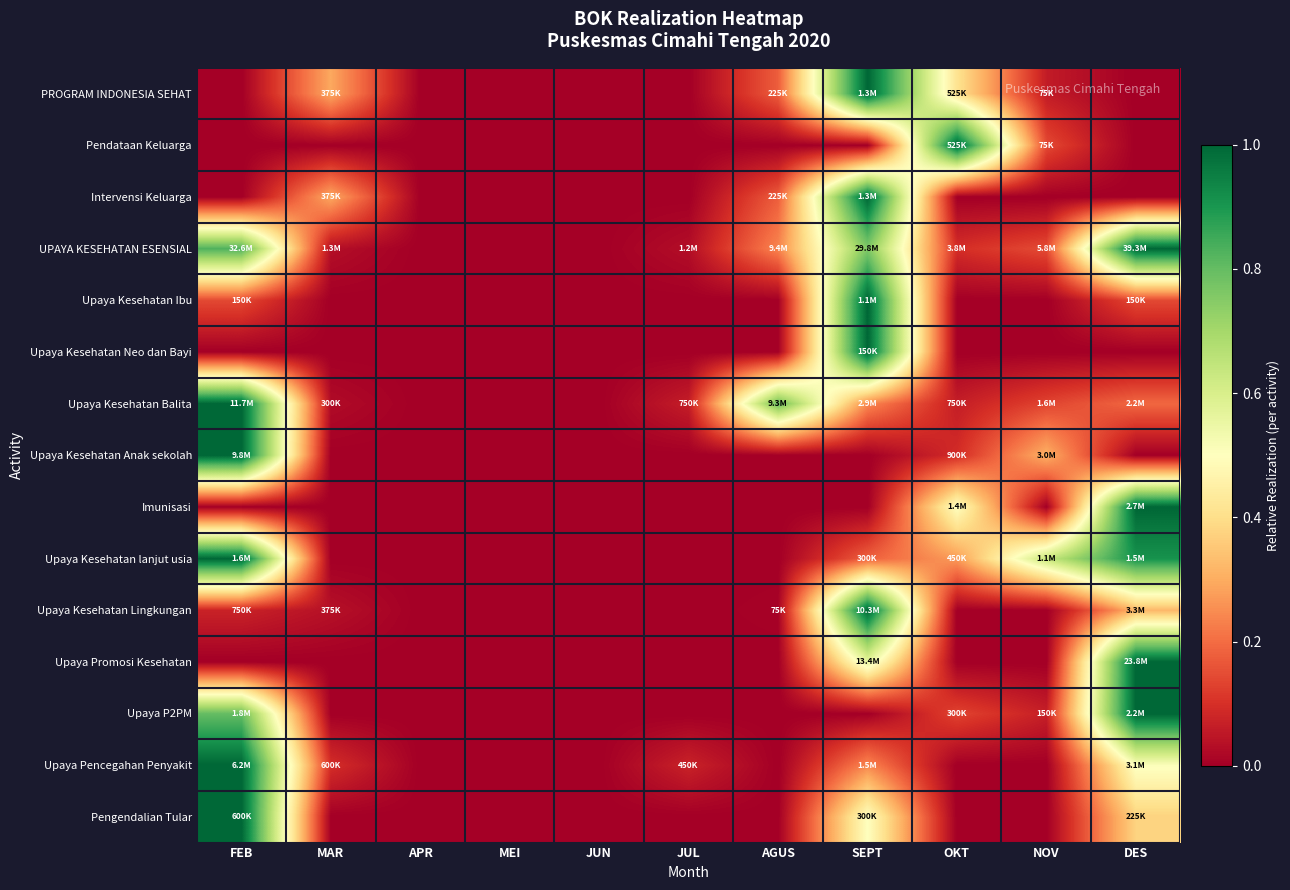

At how many categories does at least one series exceed 0?

8